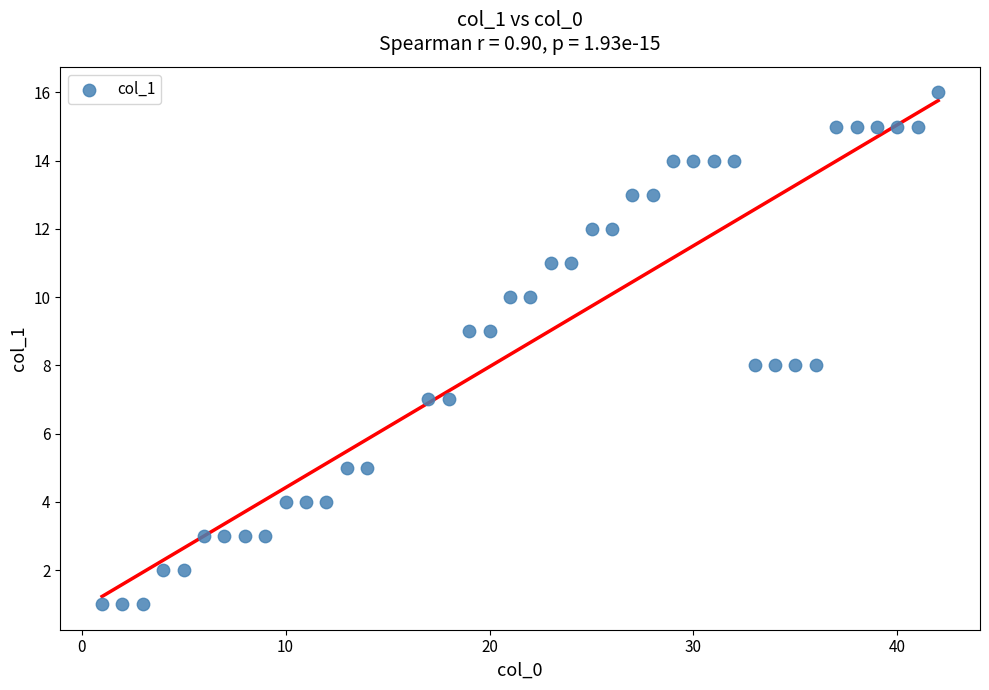

What is the range of X values (max minus min)?

41